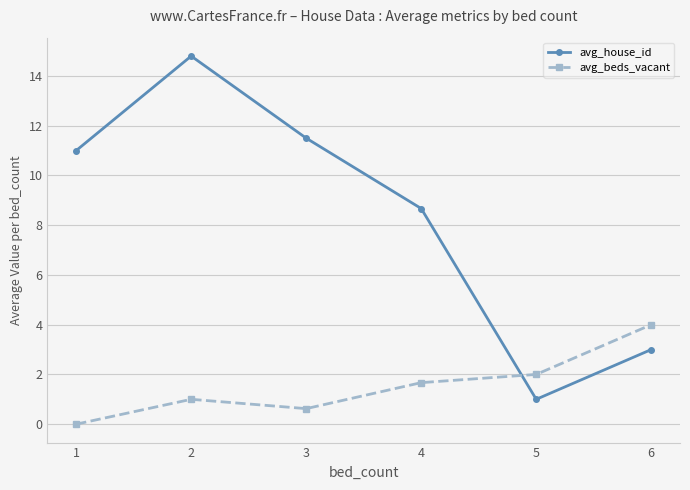

Reading right to left, extract all data points from this chart.

avg_house_id: 3.0	1.0	8.7	11.5	14.8	11.0
avg_beds_vacant: 4.0	2.0	1.7	0.6	1.0	0.0